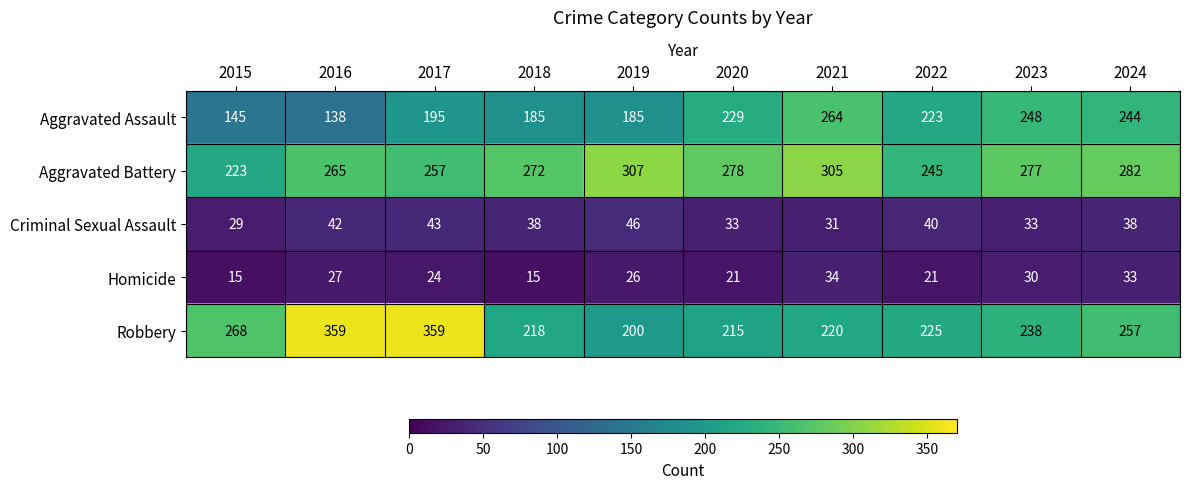

What is the difference between the second highest and second lowest values in the Robbery series?

144